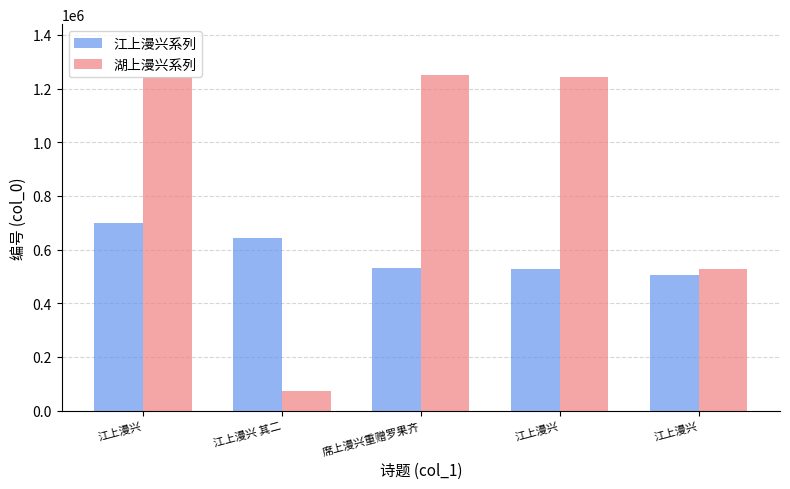

Read the 江上漫兴系列 value at 江上漫兴, to the nearest 10.

504740